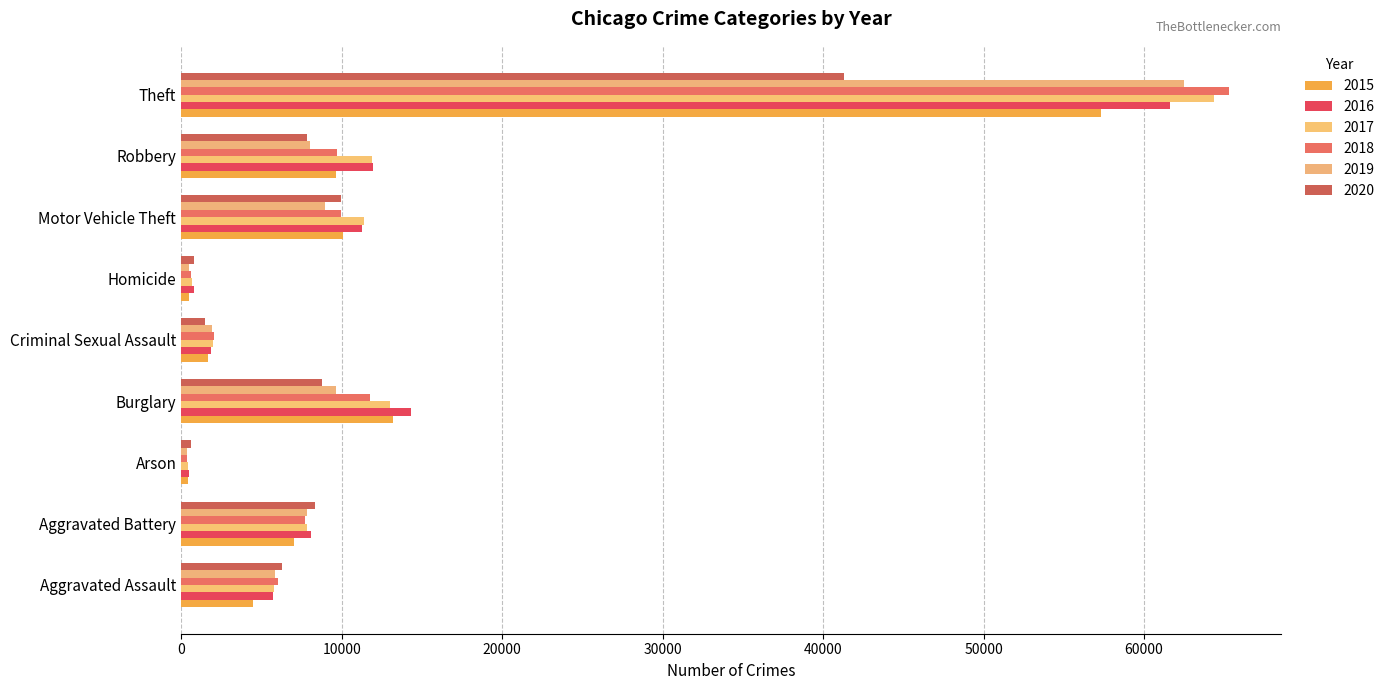

What is the difference between the 2017 values at Homicide and Theft?

63714